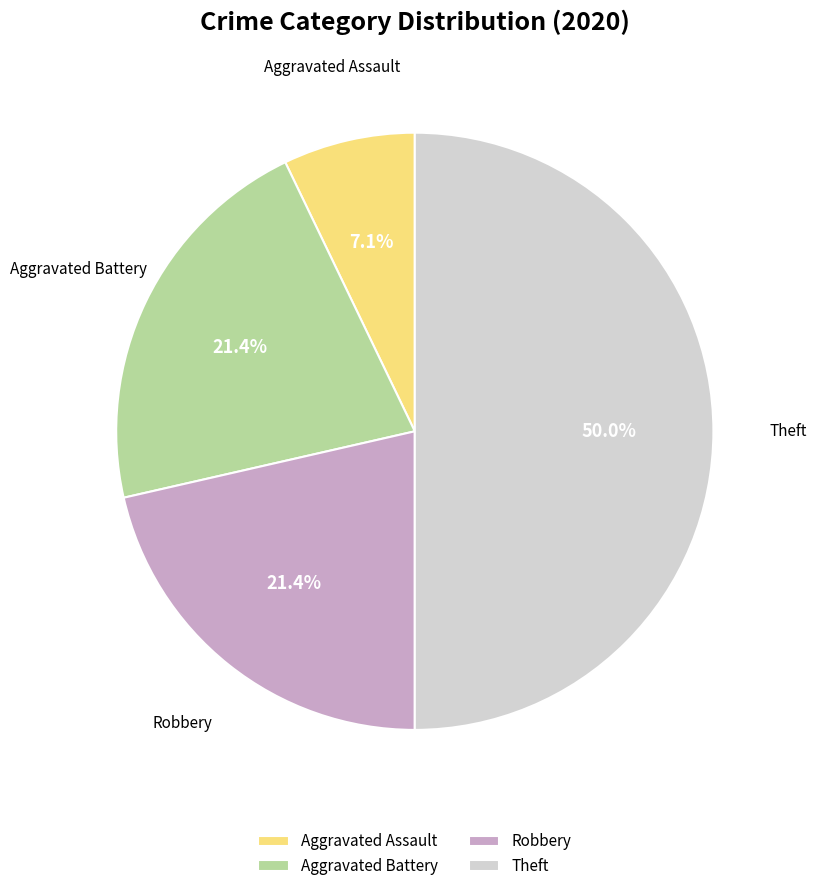

To the nearest percent, what portion does Robbery represent?

21%